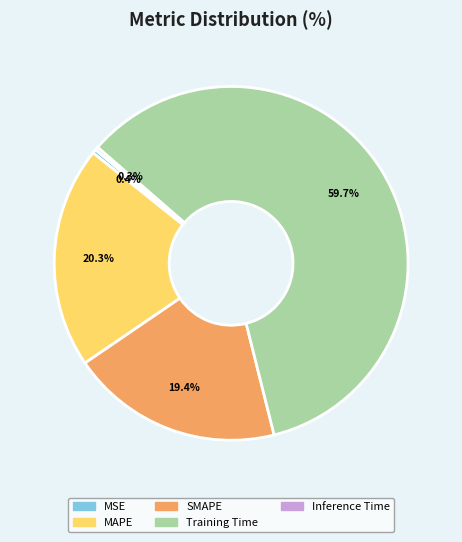

Is it true that SMAPE is 9% of the pie?

False